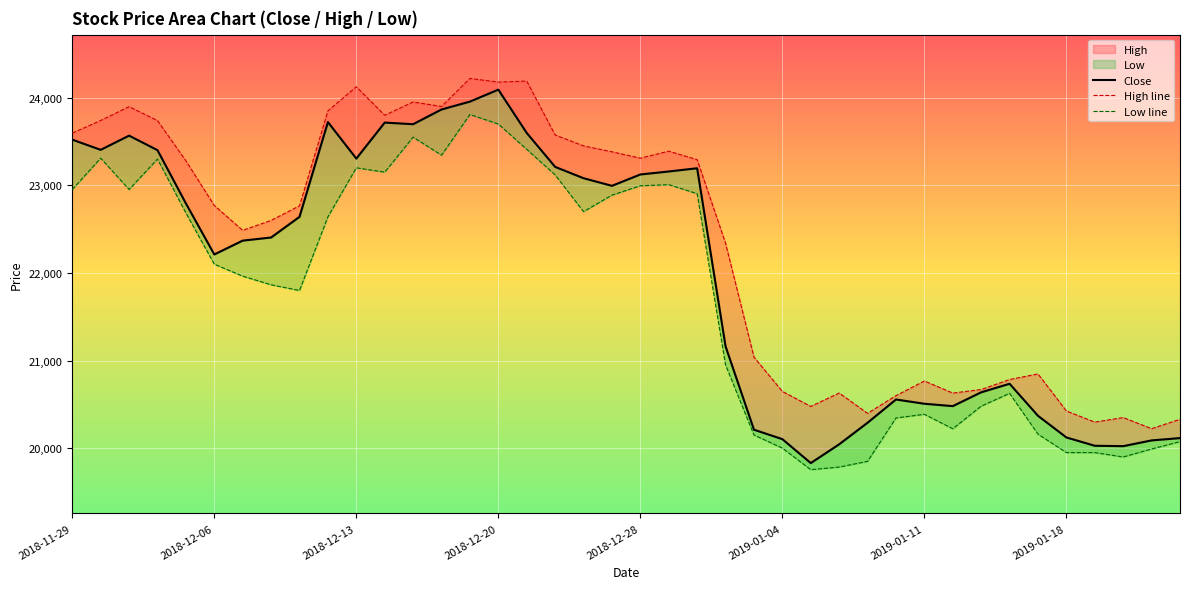

How many values in the Close series exceed 22640?

20